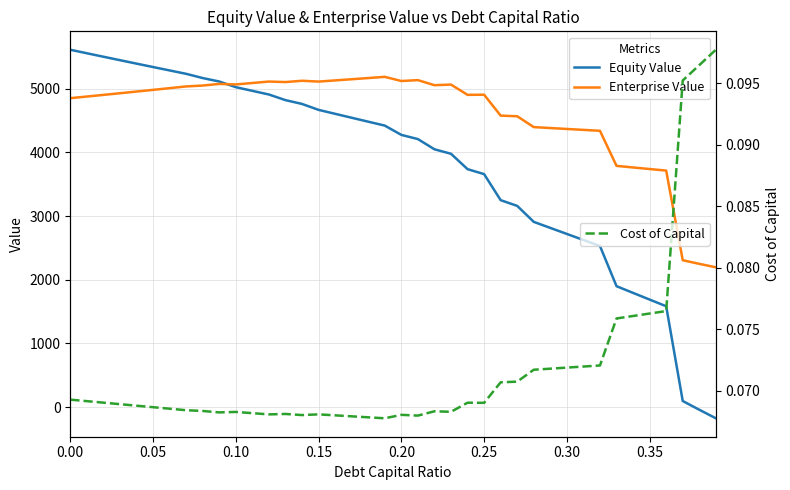

The value of Equity Value at 0.35 is 2442.4. True or false?

False